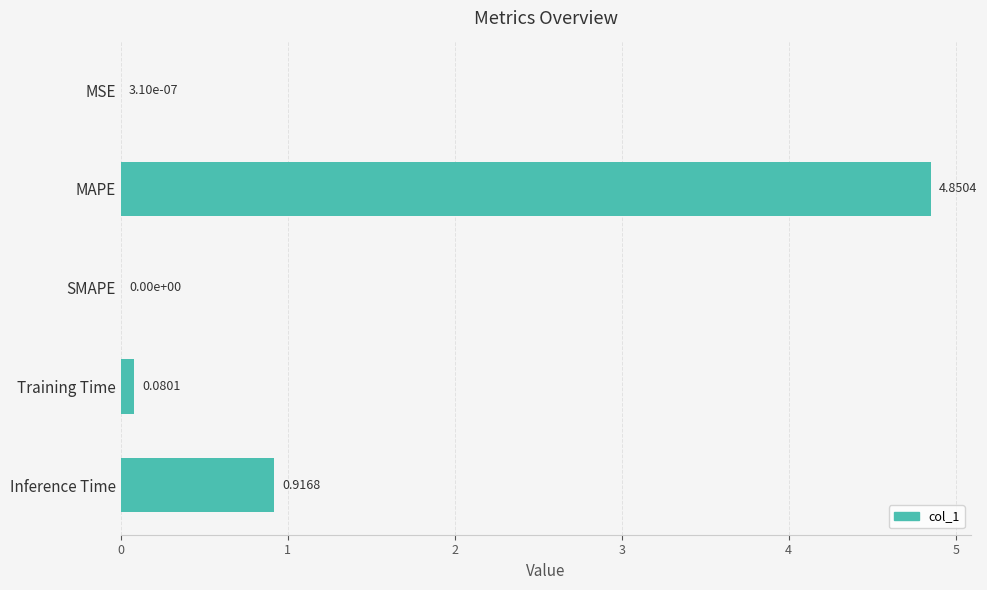

What is the change in value from MSE to Inference Time?

+0.9